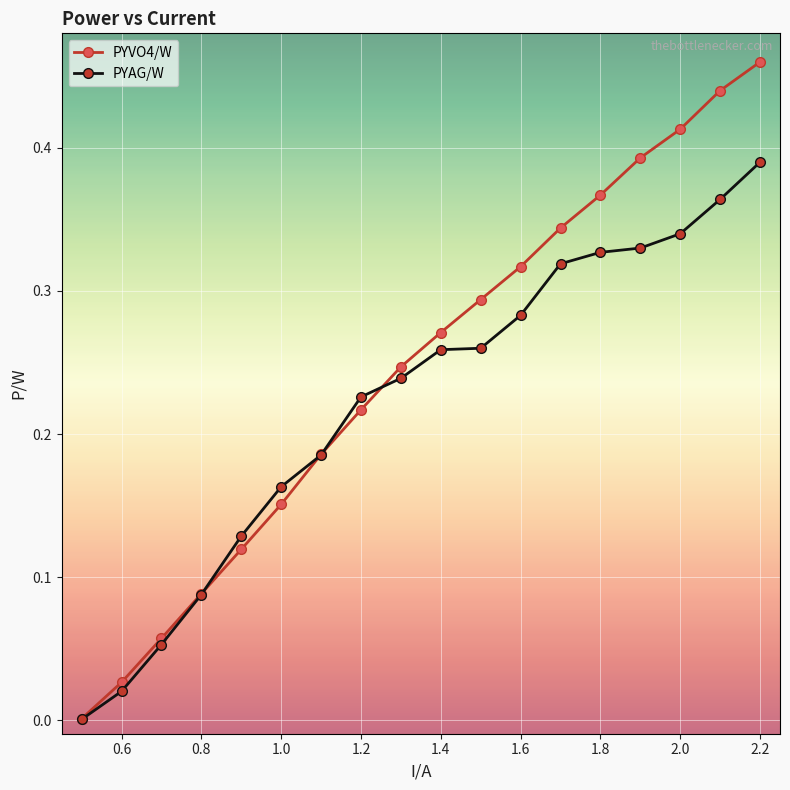

True or false: PYVO4/W has more than 0 interior local peaks.

False